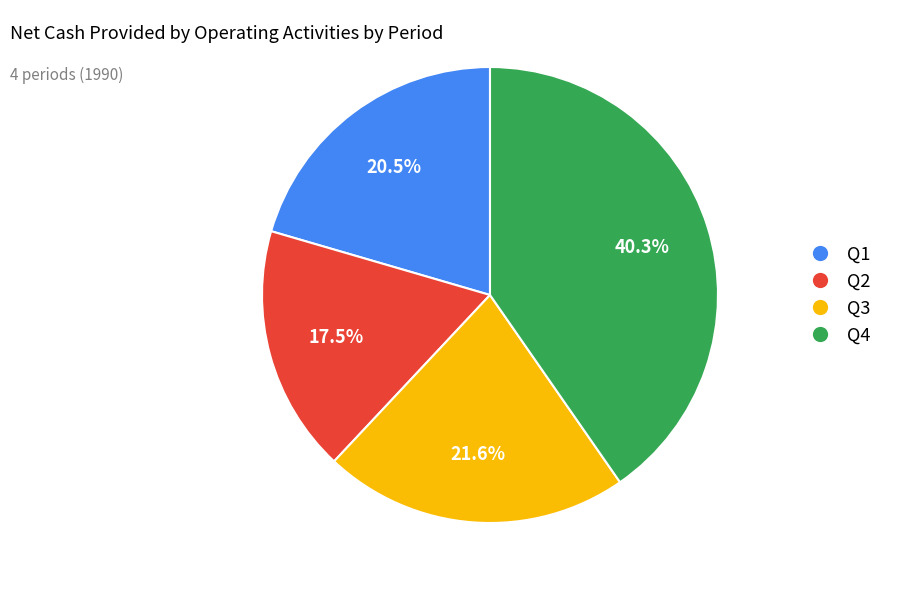

Is it true that Q4 is 54% of the pie?

False